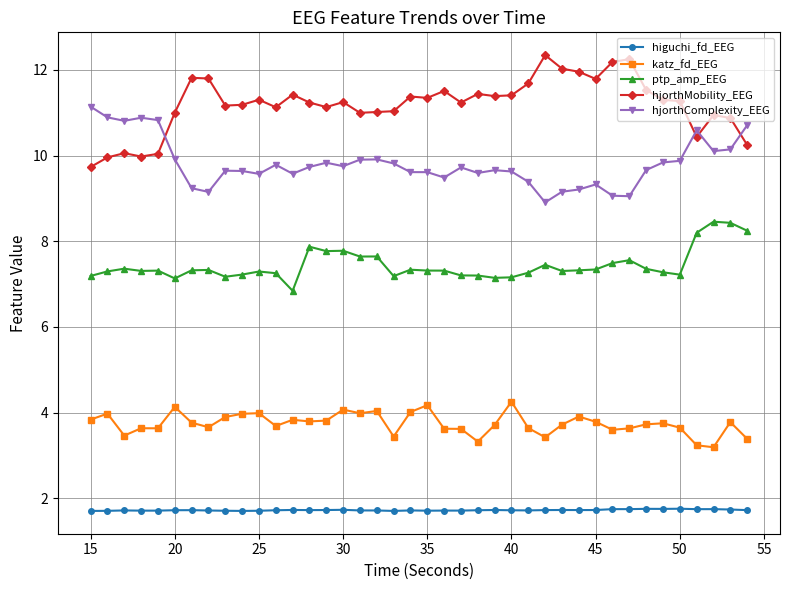

Does the chart display data point markers on the line(s)?

Yes